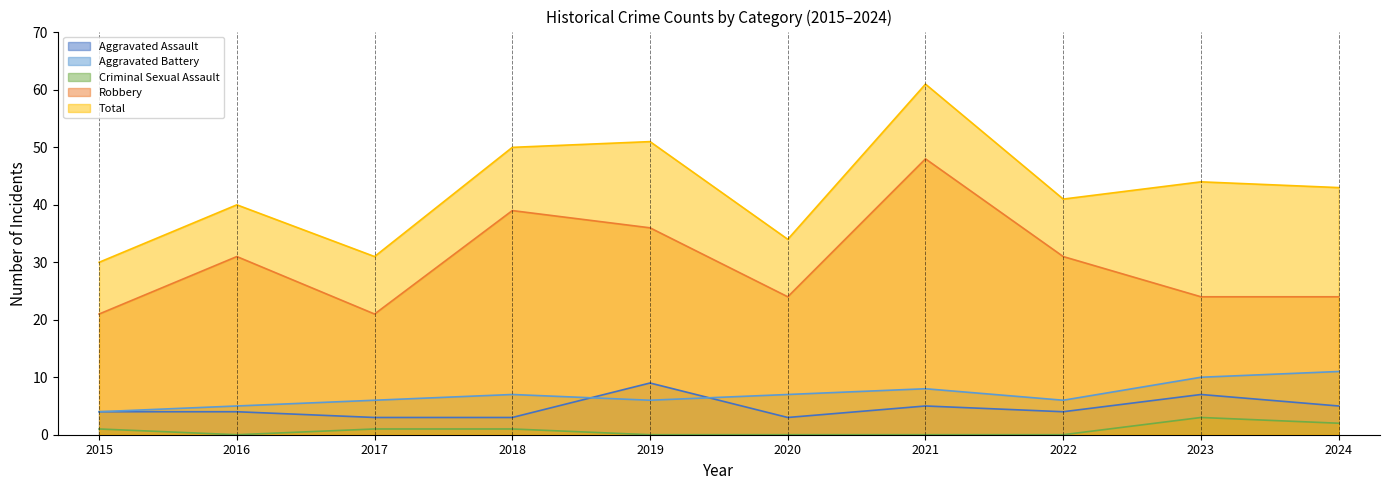

How many lines are shown in the chart?

5